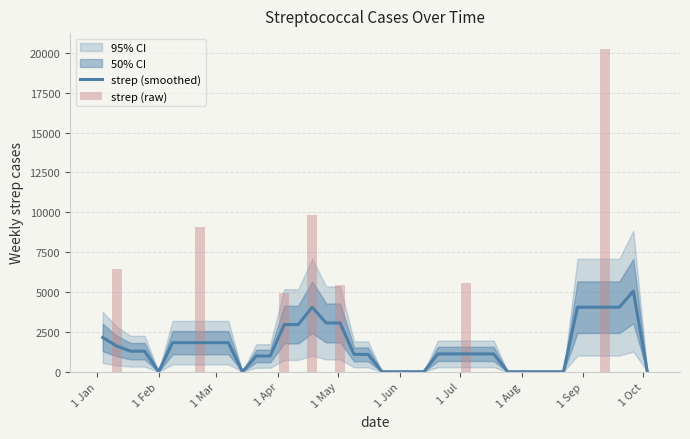

Reading left to right, list all the values displayed in this chart.

strep (smoothed): 2145.2	1608.9	1287.1	1287.1	0.0	1821.3	1821.3	1821.3	1821.3	1821.3	0.0	985.7	985.7	2957.1	2957.1	4043.5	3057.7	3057.7	1086.4	1086.4	0.0	0.0	0.0	0.0	1116.0	1116.0	1116.0	1116.0	1116.0	0.0	0.0	0.0	0.0	0.0	4045.3	4045.3	4045.3	4045.3	5056.6	0.0
strep (raw): 0.0	6435.7	0.0	0.0	0.0	0.0	0.0	9106.3	0.0	0.0	0.0	0.0	0.0	4928.7	0.0	9856.6	0.0	5432.0	0.0	0.0	0.0	0.0	0.0	0.0	0.0	0.0	5580.1	0.0	0.0	0.0	0.0	0.0	0.0	0.0	0.0	0.0	20226.6	0.0	0.0	0.0